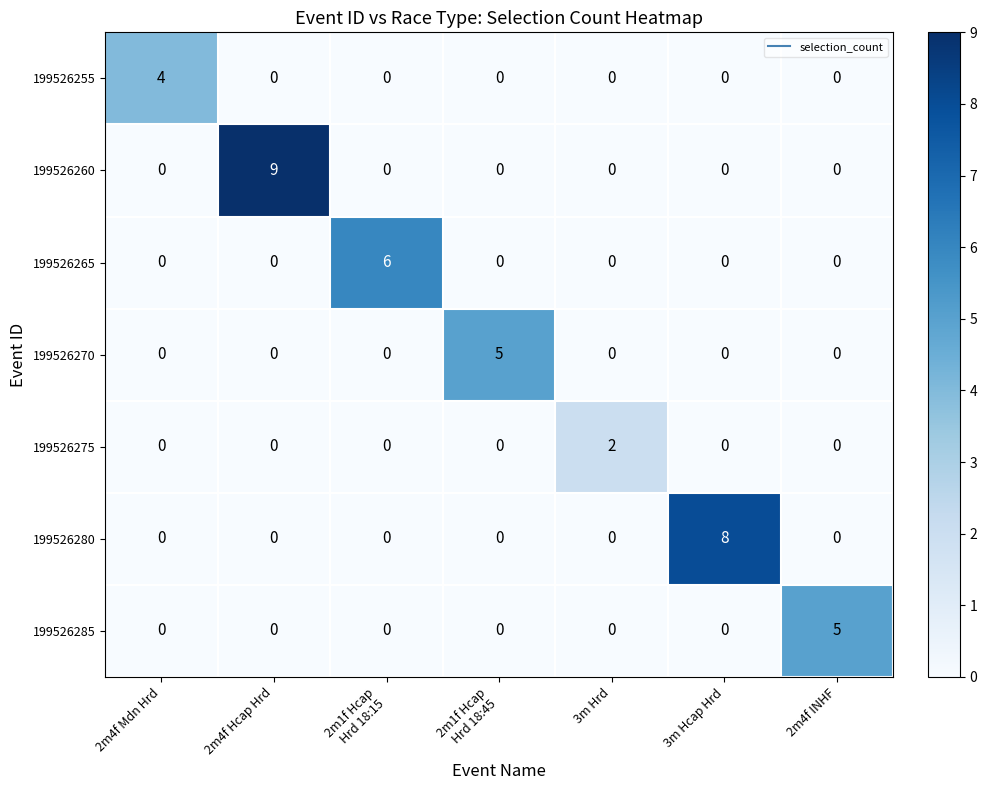

At which label does 199526285 reach its peak?

2m4f INHF